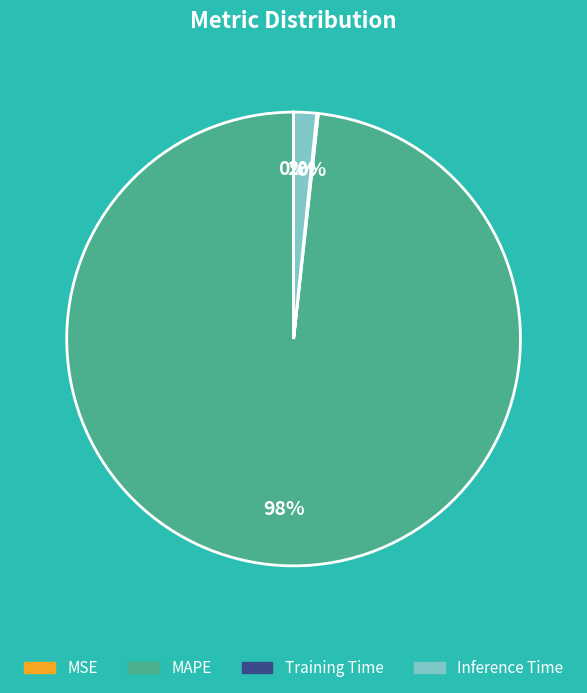

What is the largest slice in the pie chart?

MAPE